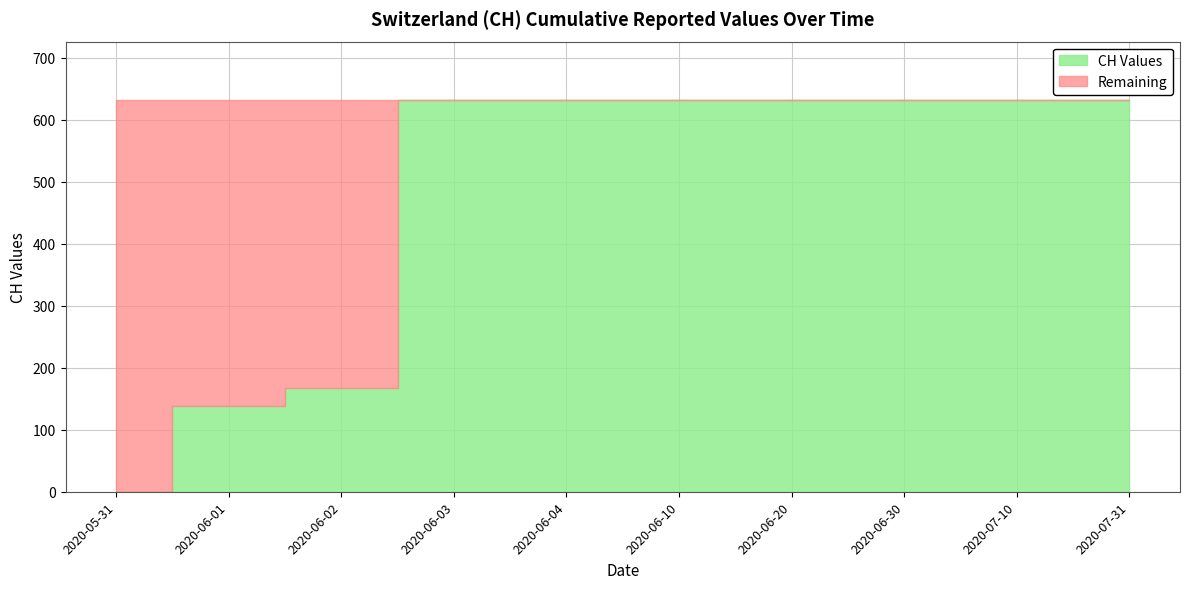

True or false: the data shows 631 at 2020-06-30.

True